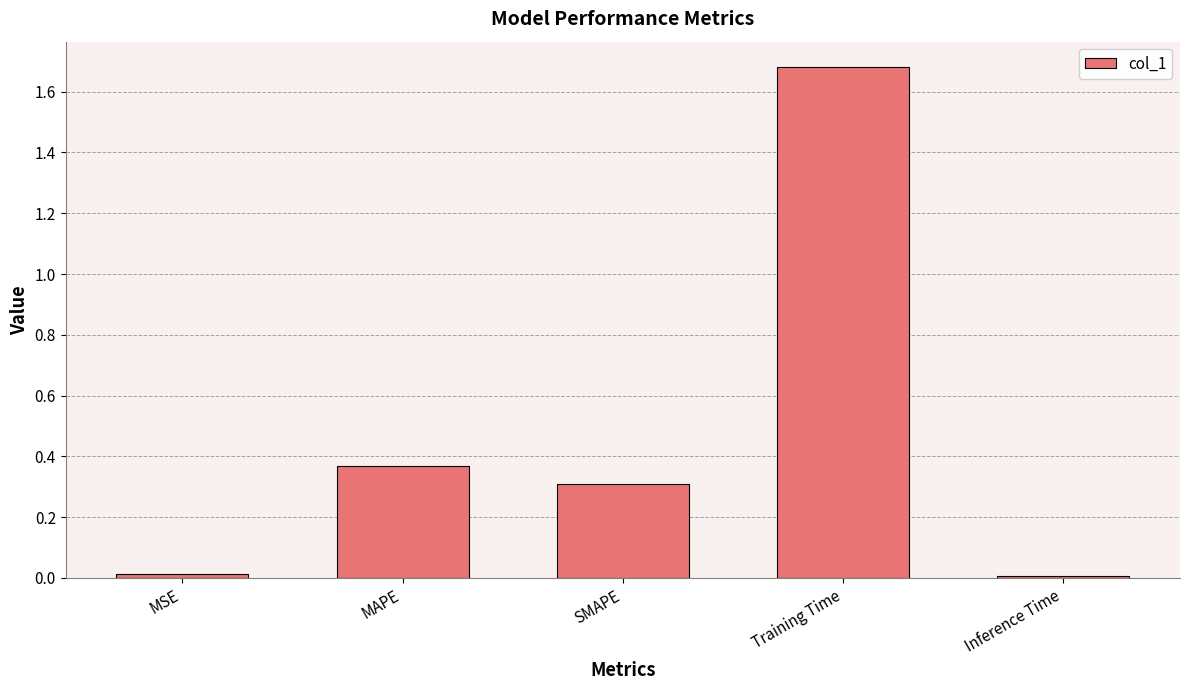

How many bars are there in total?

5